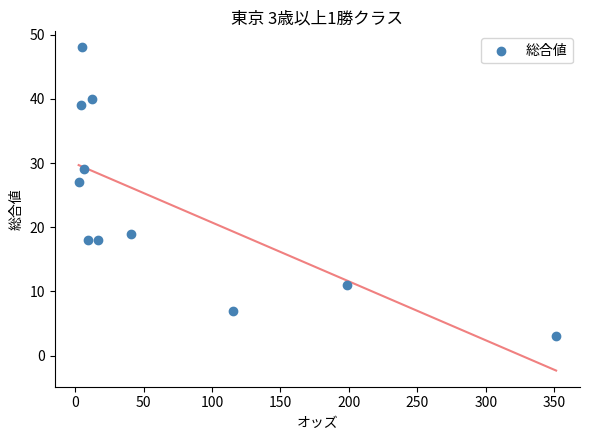

What Y value in the scatter plot is closest to 25?

27